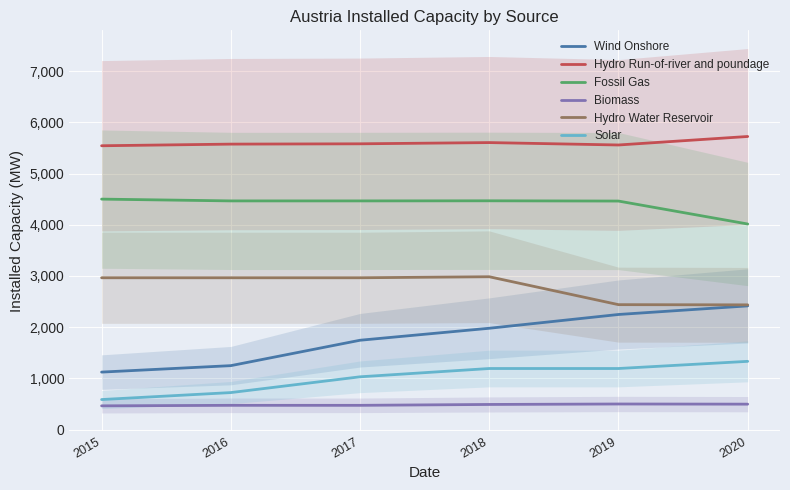

Between 2015 and 2018, which series saw the biggest shift?

Wind Onshore